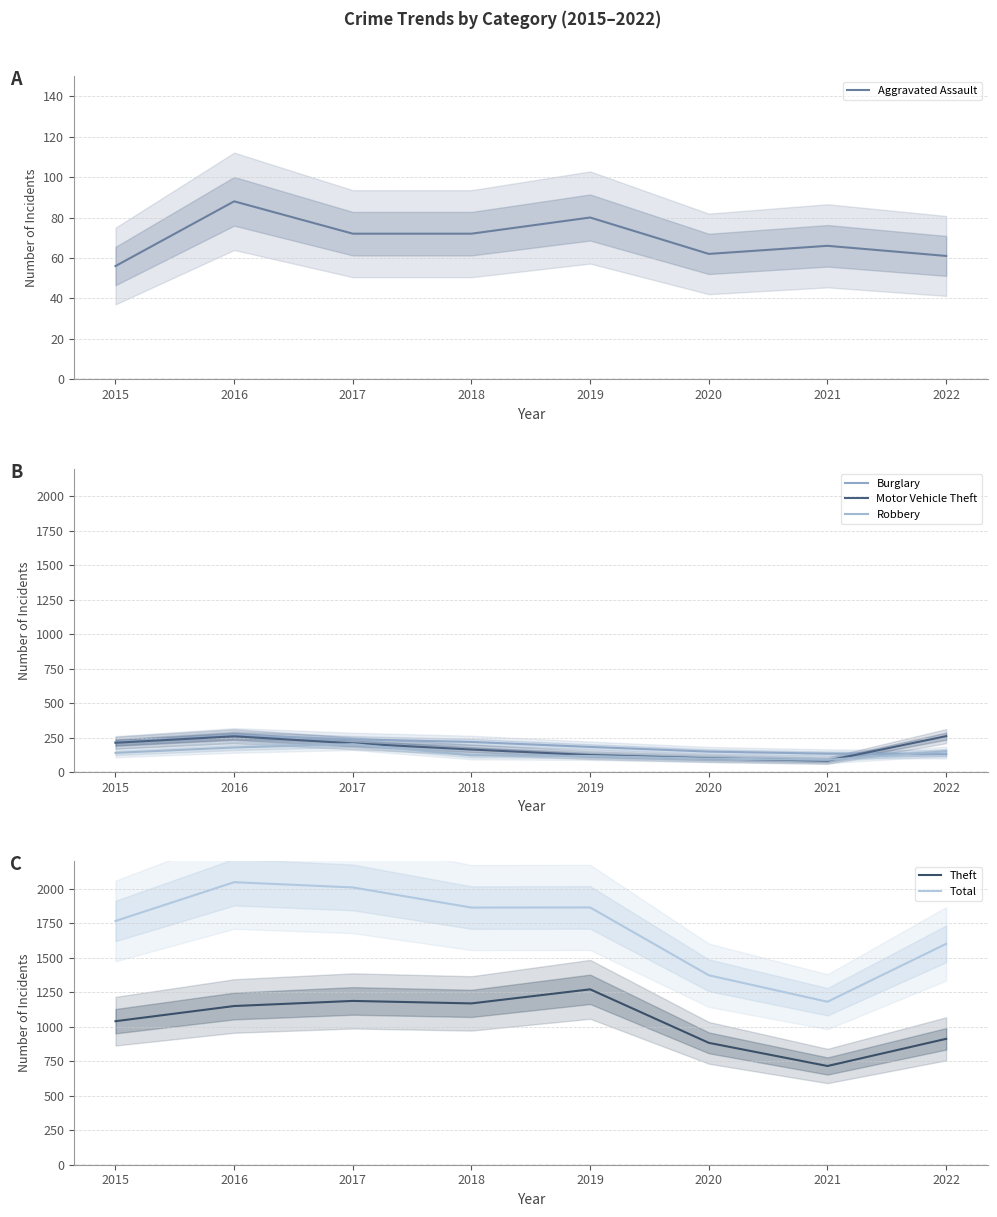

True or false: Aggravated Assault and Total intersect in this chart.

False